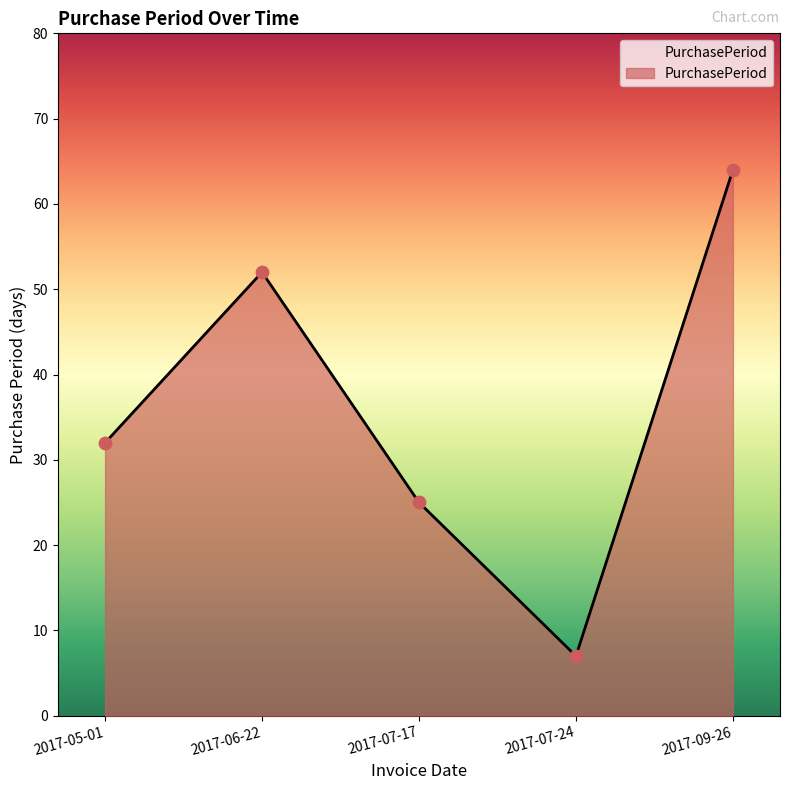

What is the ratio of the value at 2017-09-26 to the value at 2017-05-01?

2.0